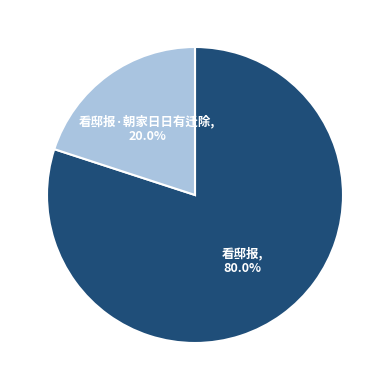

Does any single category account for the majority?

Yes